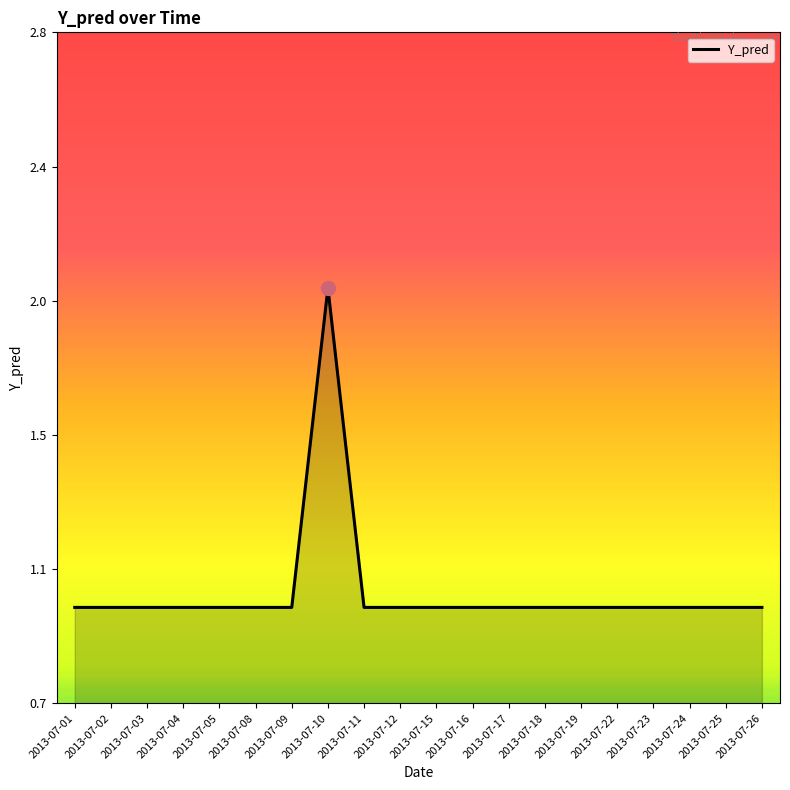

True or false: the data shows 2 at 2013-07-24.

False